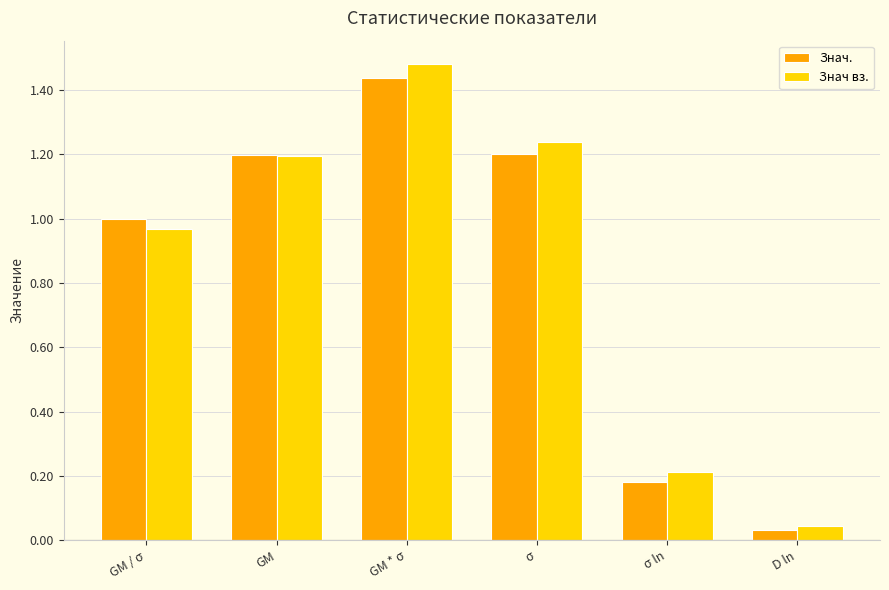

What is the label of the 3rd bar from the right?

σ